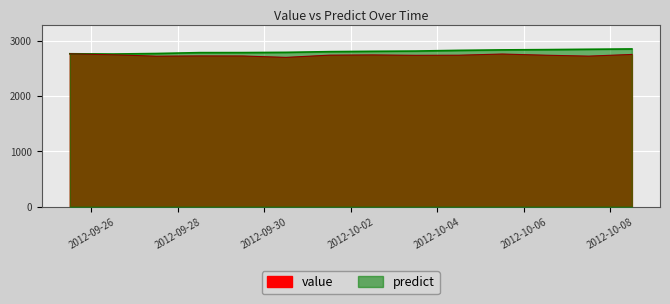

How many data points in value are above 2739?

8